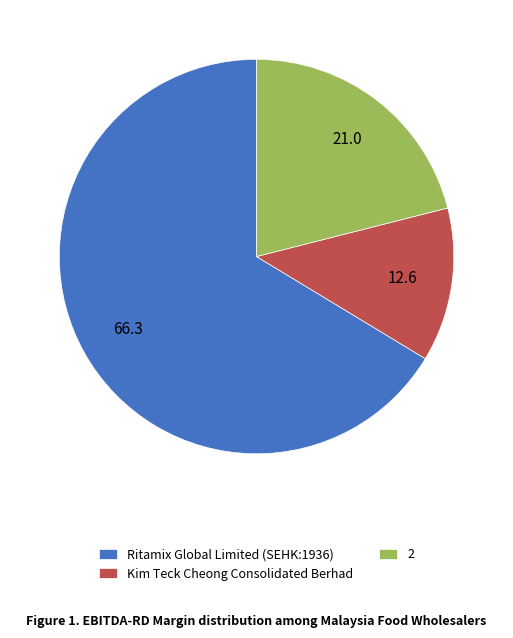

Between 2 and Ritamix Global Limited (SEHK:1936), which is larger?

Ritamix Global Limited (SEHK:1936)